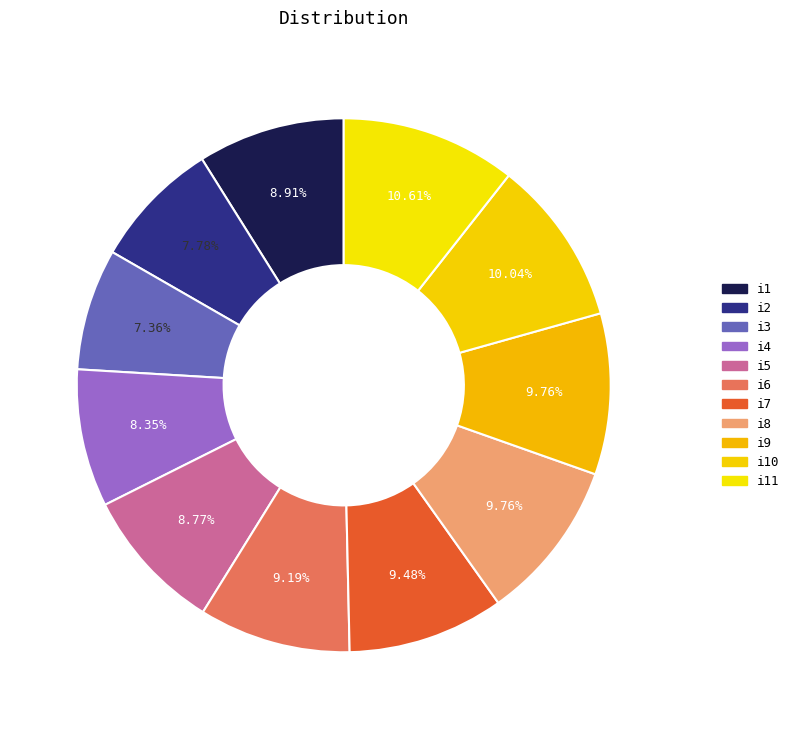

How many segments does this pie chart have?

11